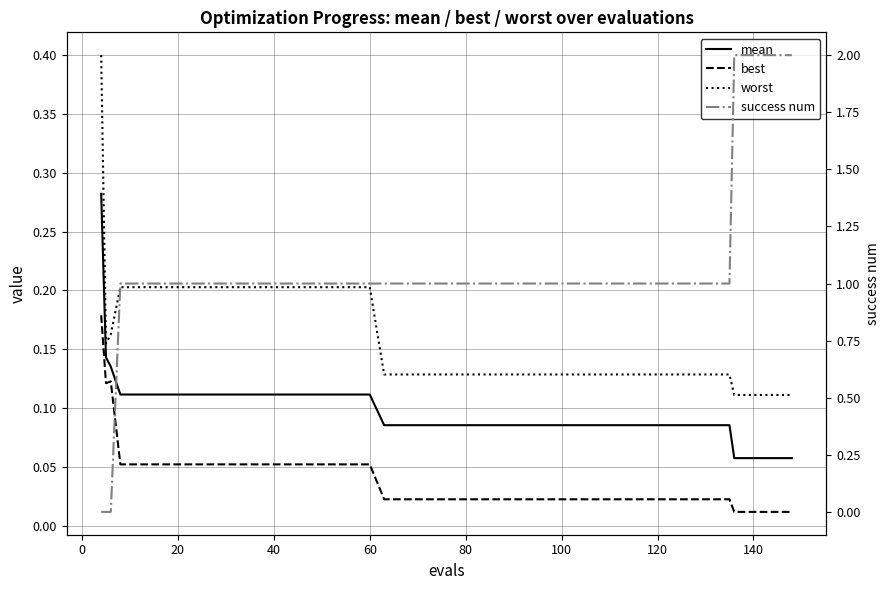

At how many categories does at least one series exceed 1?

4